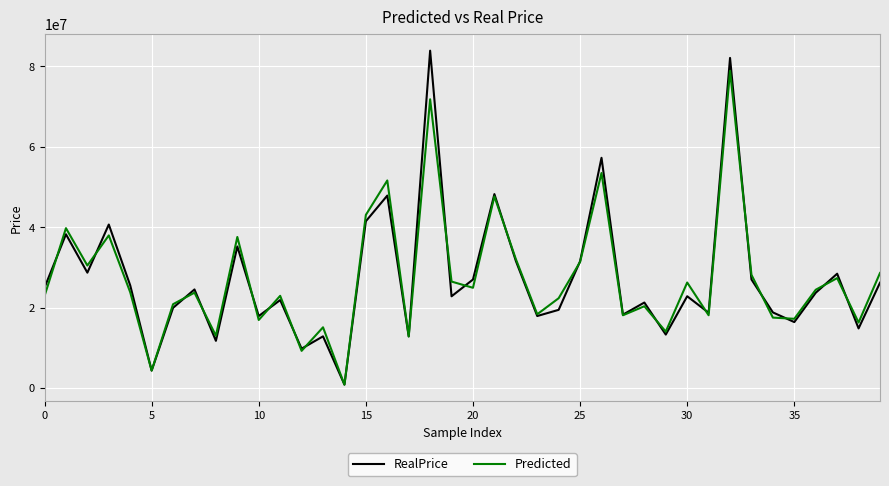

What is the highest value of the RealPrice series?

83924862.0